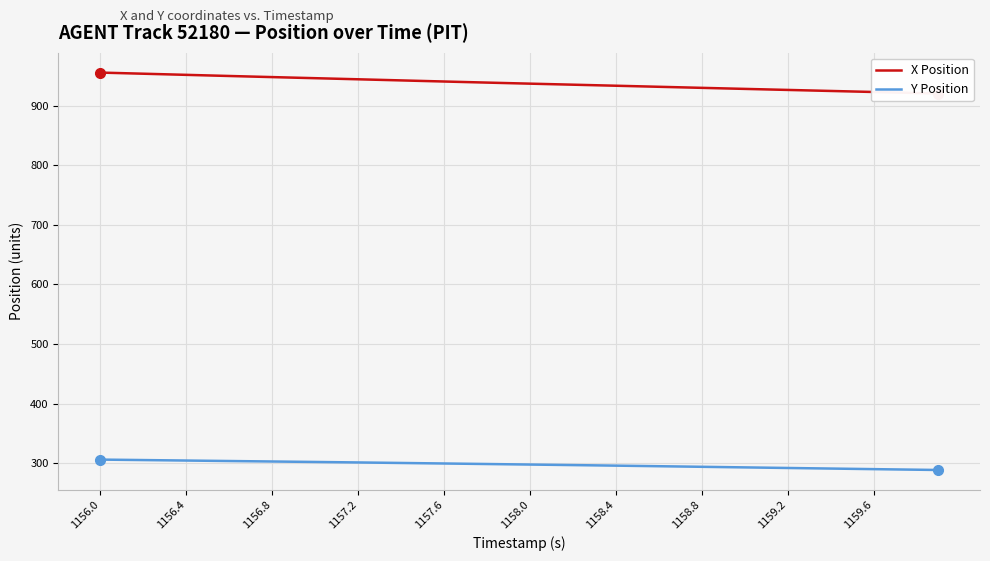

What is the smallest value displayed?

288.4